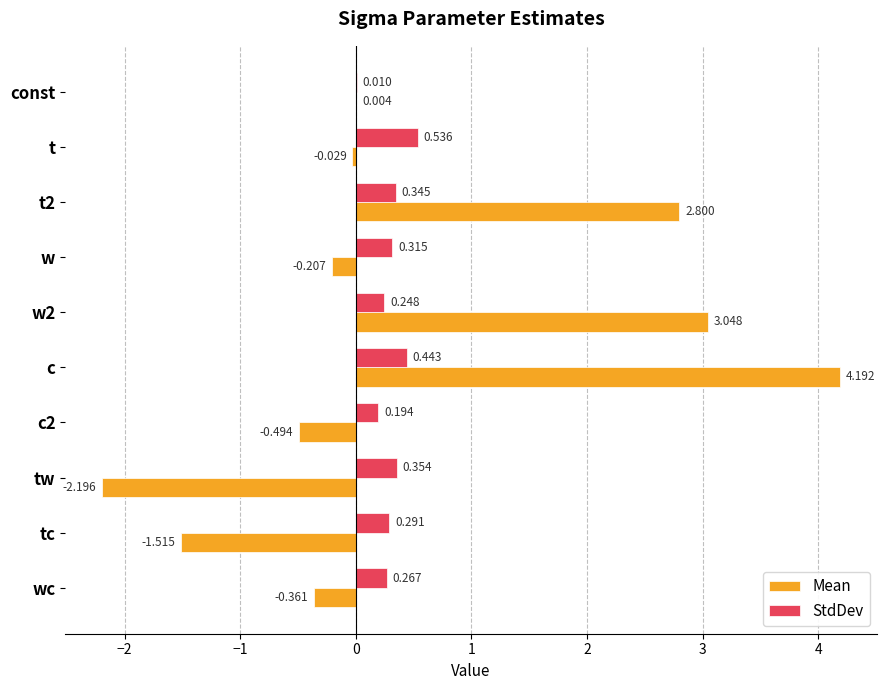

At which category does the chart reach its peak across all series?

c